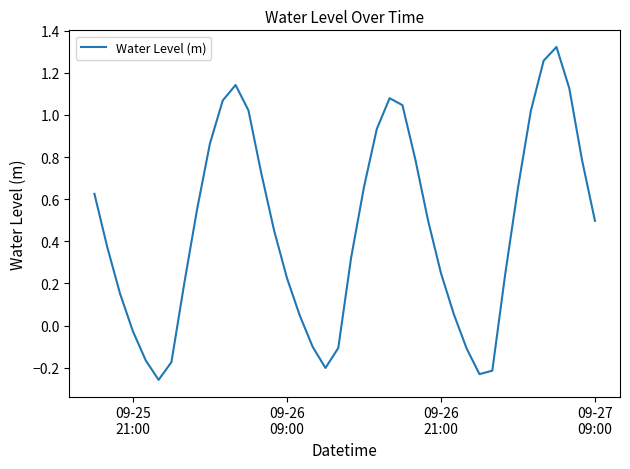

What is the difference between the maximum and minimum values?

1.6